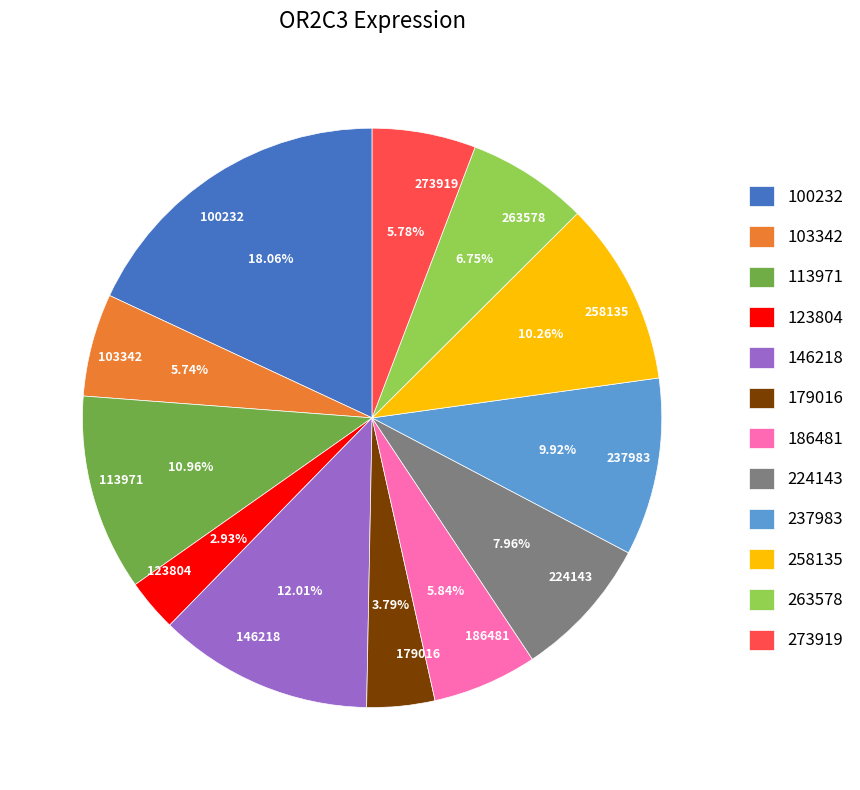

Count the number of slices in the pie.

12